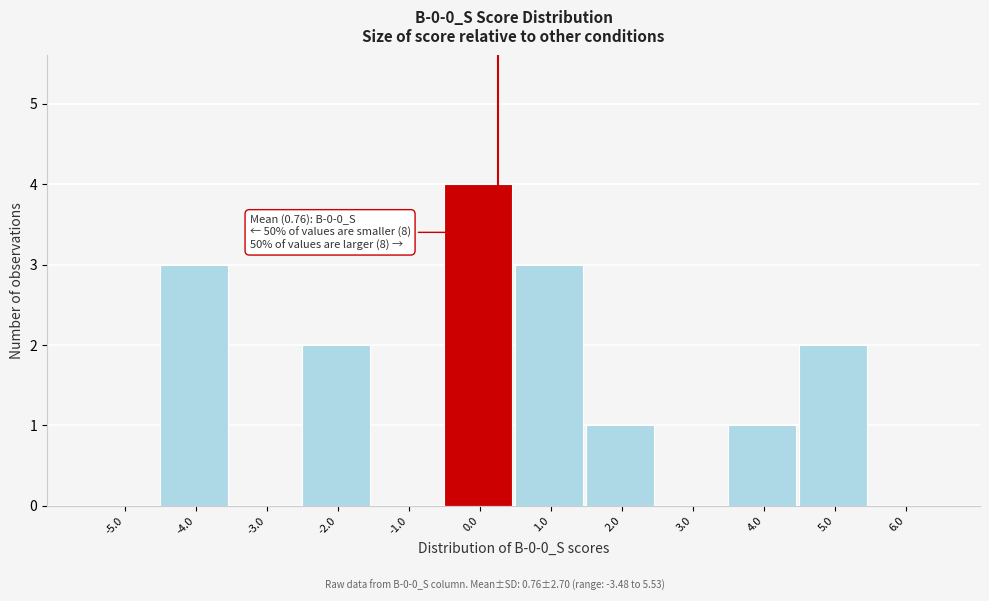

Reading left to right, list all the values displayed in this chart.

-5.0=0	-4.0=3	-3.0=0	-2.0=2	-1.0=0	0.0=4	1.0=3	2.0=1	3.0=0	4.0=1	5.0=2	6.0=0